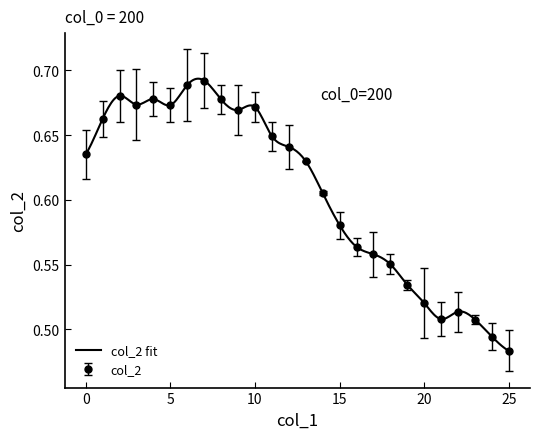

At which category does the chart reach its minimum across all series?

25